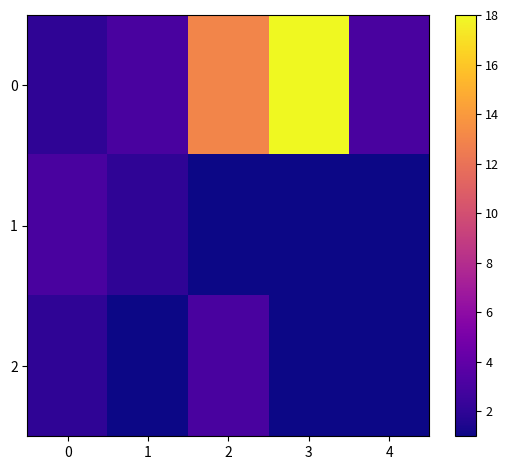

What is the difference between the highest and lowest values at 4?

2